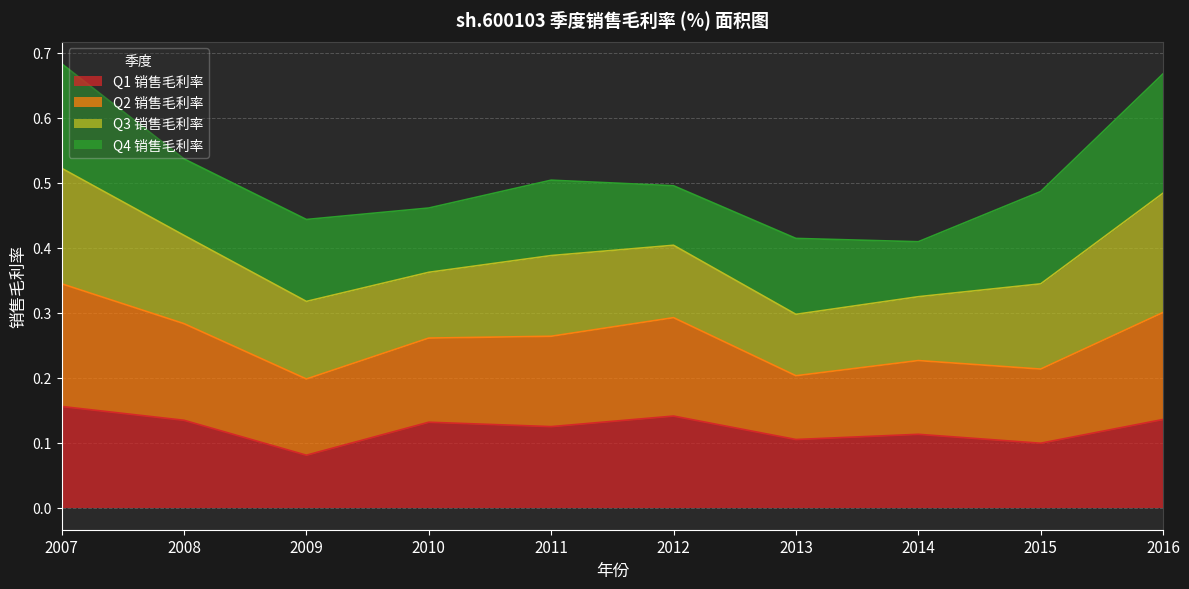

What is the total value across all series at 2007?

0.7